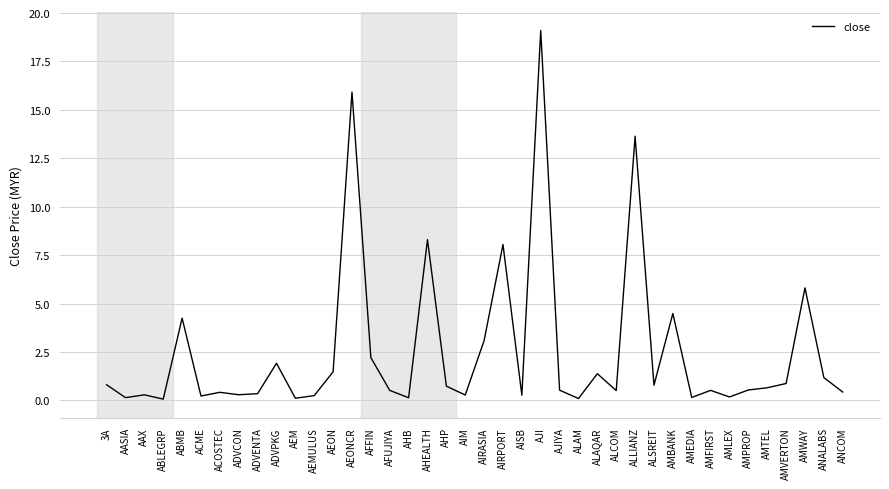

The chart shows a value of 0.5 at ALCOM. True or false?

True